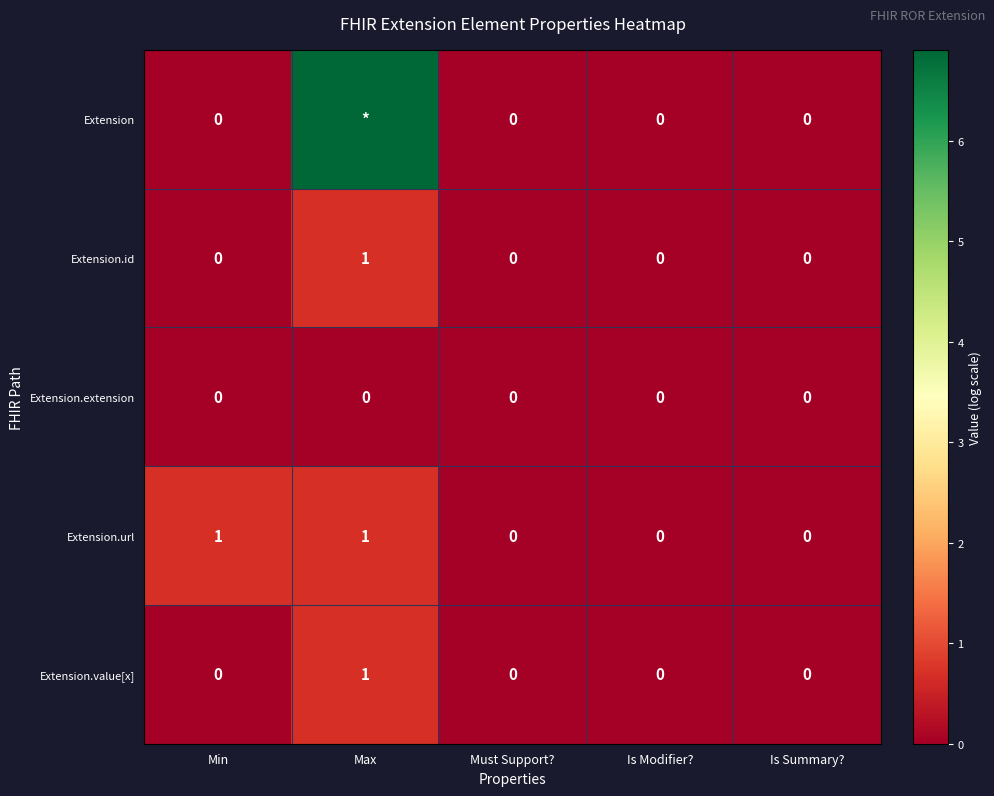

At which label does Extension.value[x] reach its peak?

Max